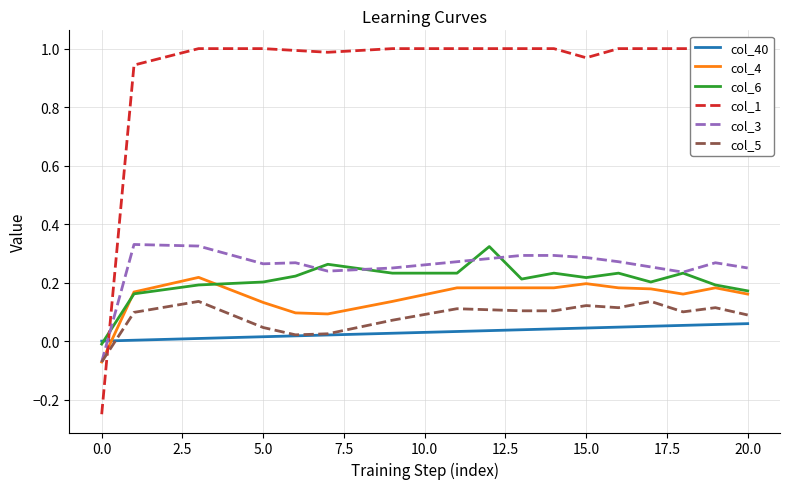

Which series ends up on top after the final intersection of col_1 and col_4?

col_1